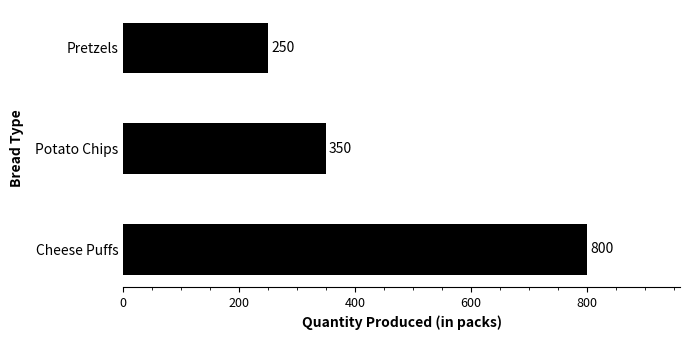

How many series are shown in this chart?

1